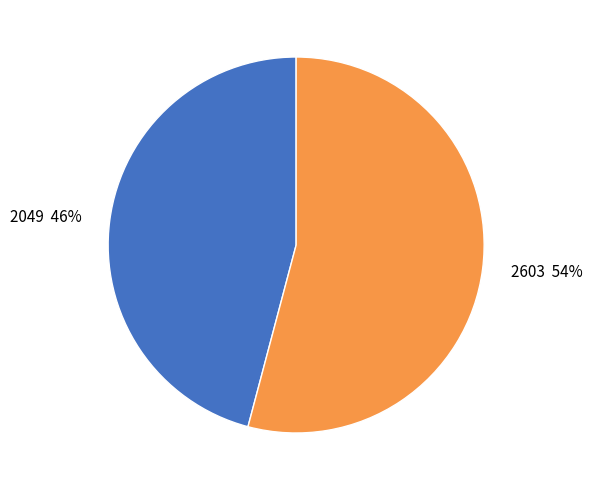

Is there any slice that represents more than half of the pie?

Yes